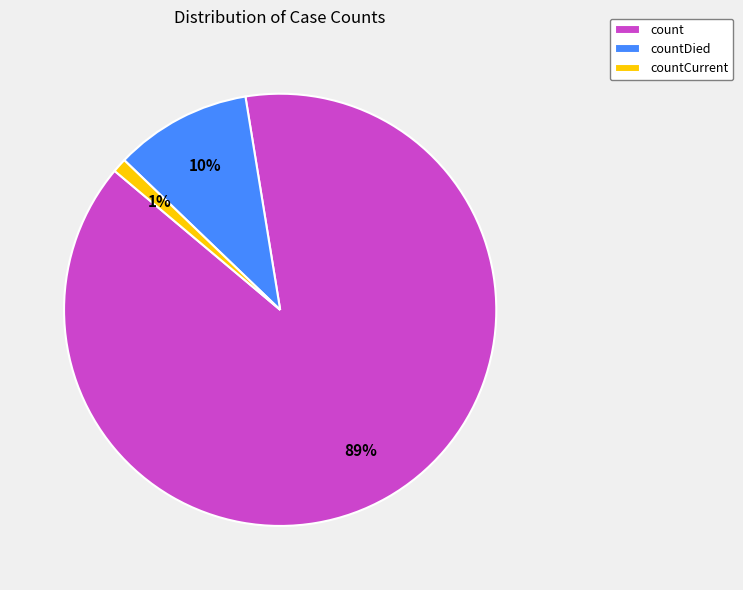

Which slice is the smallest?

countCurrent